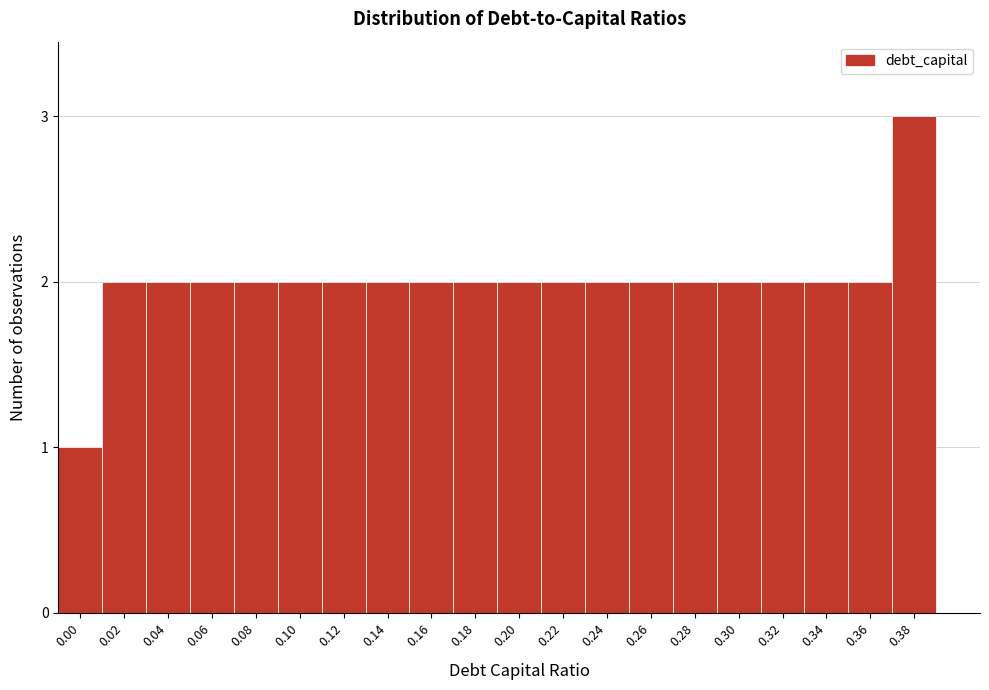

Reading left to right, what are all the values shown in this chart?

1	2	2	2	2	2	2	2	2	2	2	2	2	2	2	2	2	2	2	3